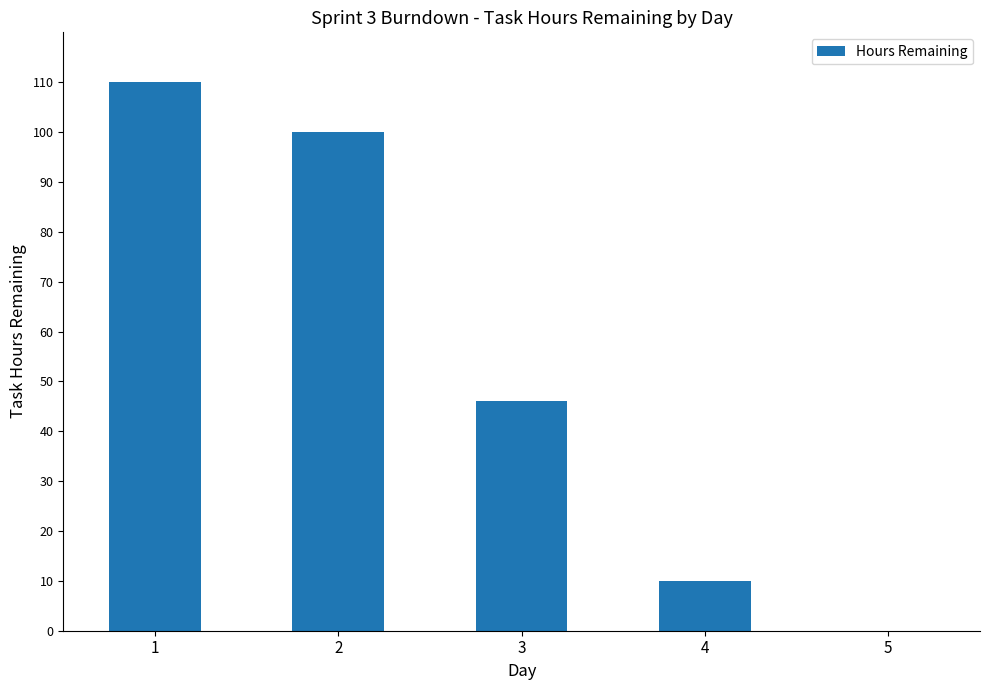

True or false: the data shows 158 at 2.

False